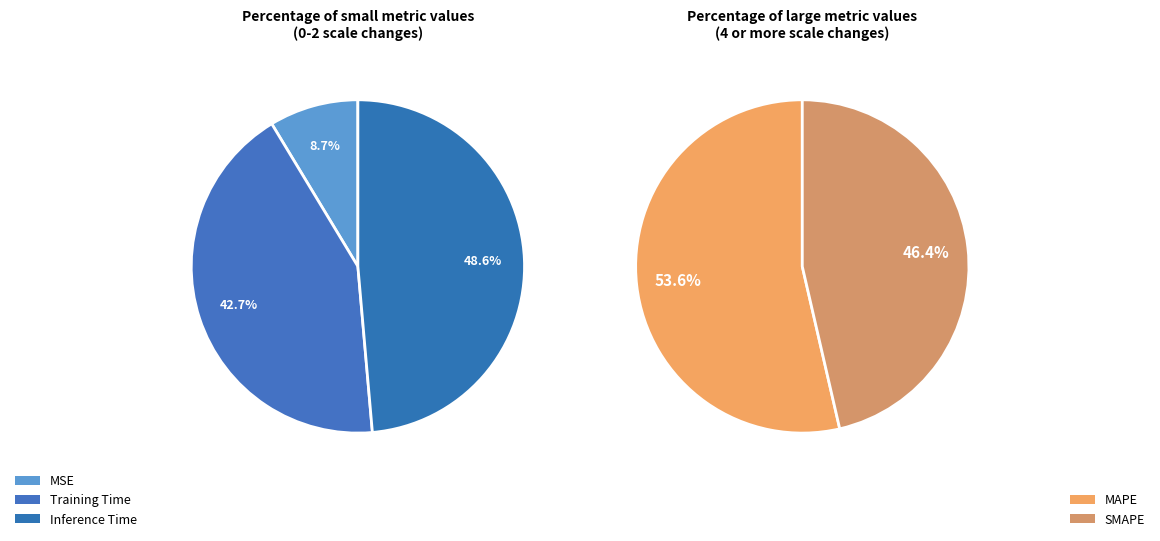

Which has a higher value, MAPE or Training Time?

MAPE